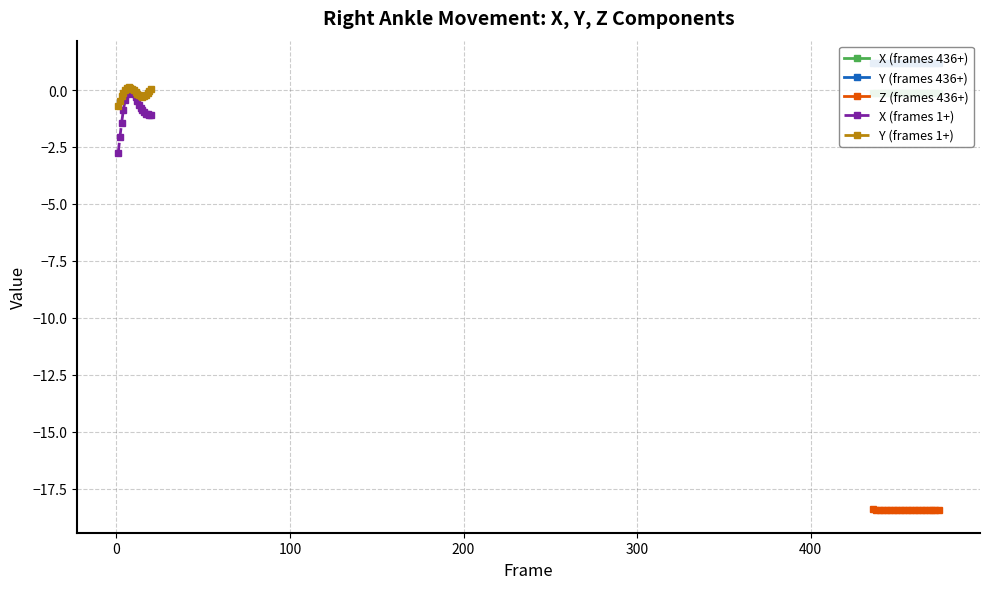

True or false: Y (frames 1+) has more than 0 interior local peaks.

True